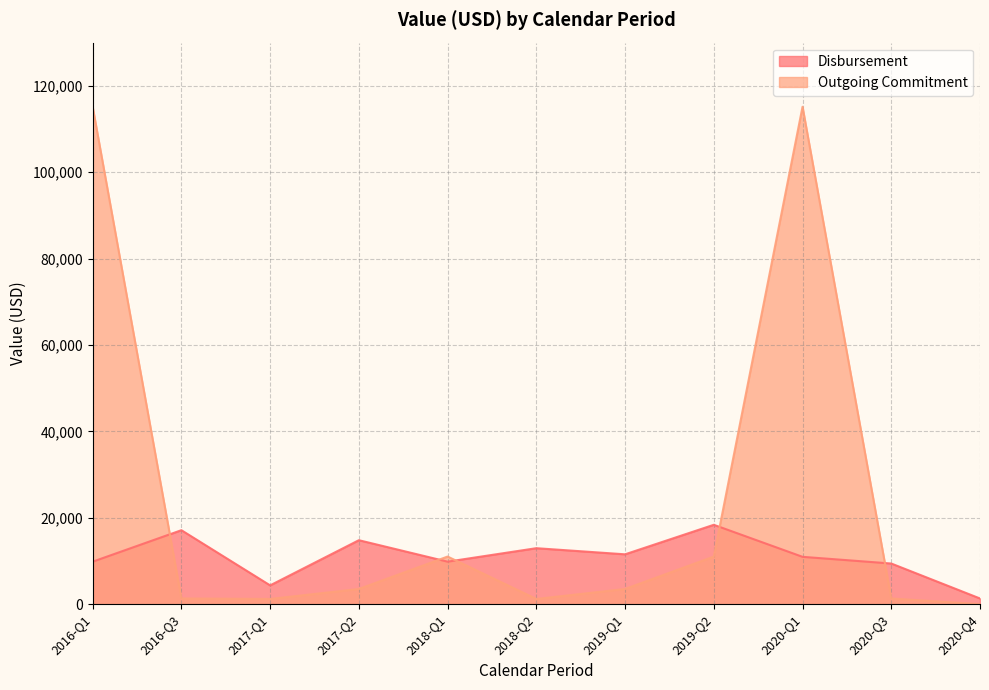

At which category is the sum across all series the highest?

2020-Q1